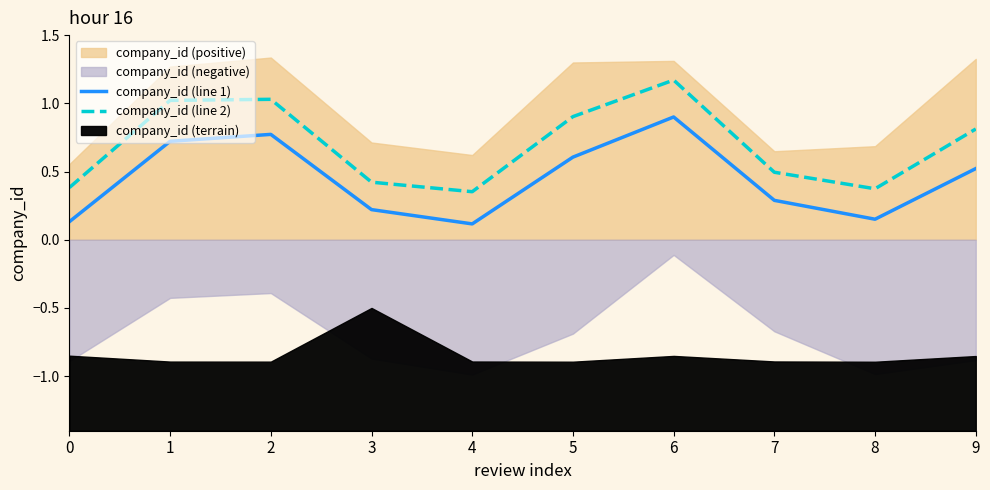

True or false: company_id (line 1) has a value of 0.4 at 2.

False